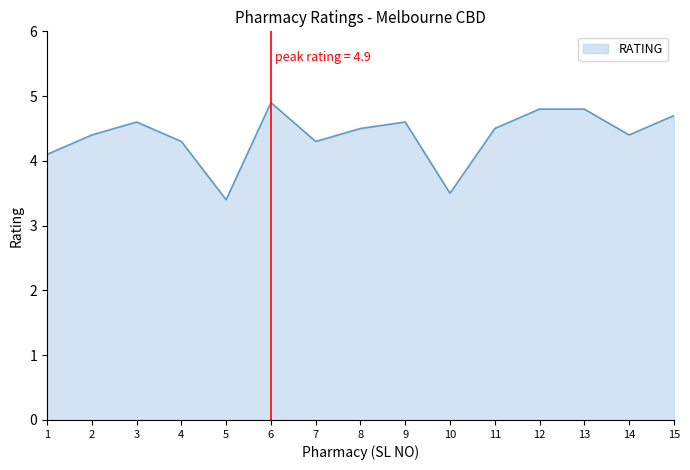

Between 8 and 1, which is larger?

8